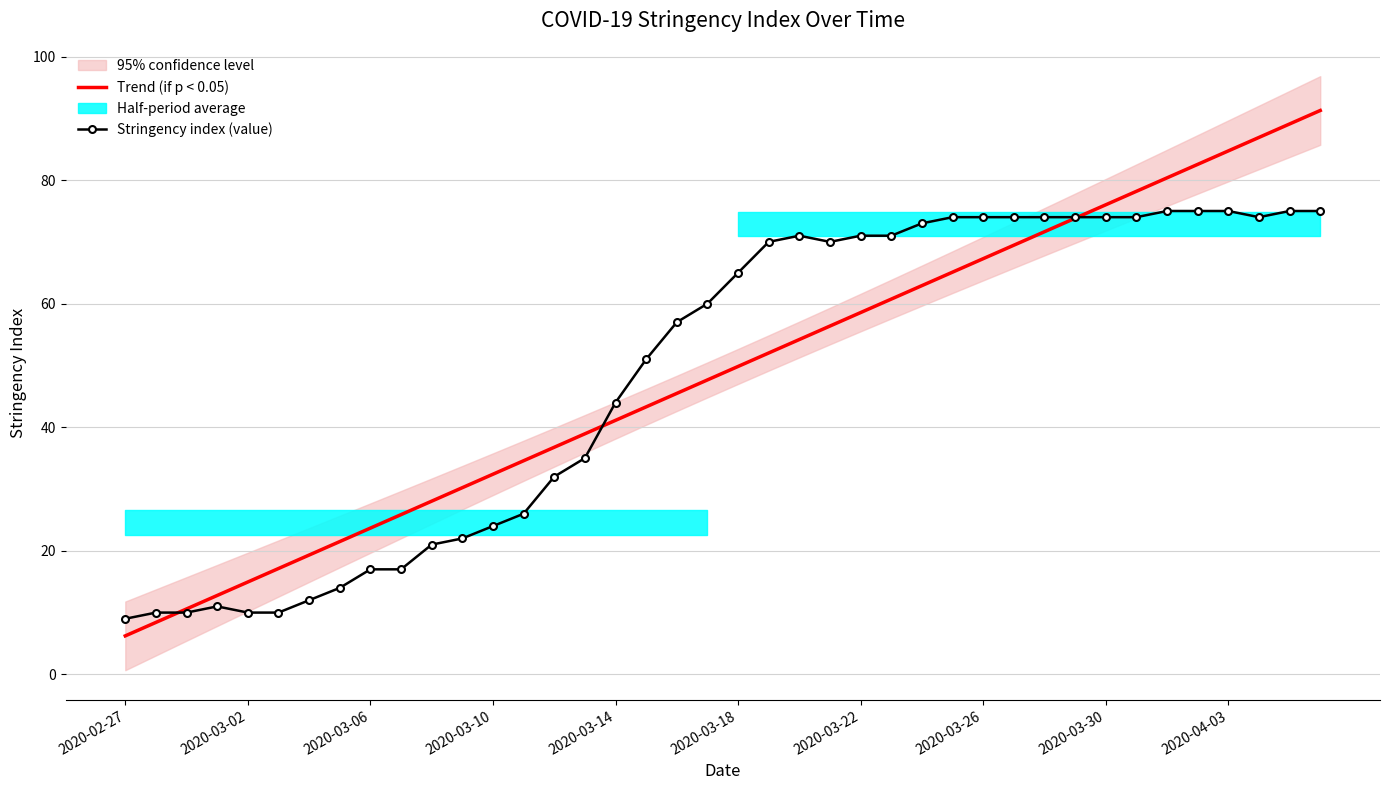

Is it true that Trend (if p < 0.05) equals 41.1 at 2020-03-14?

True